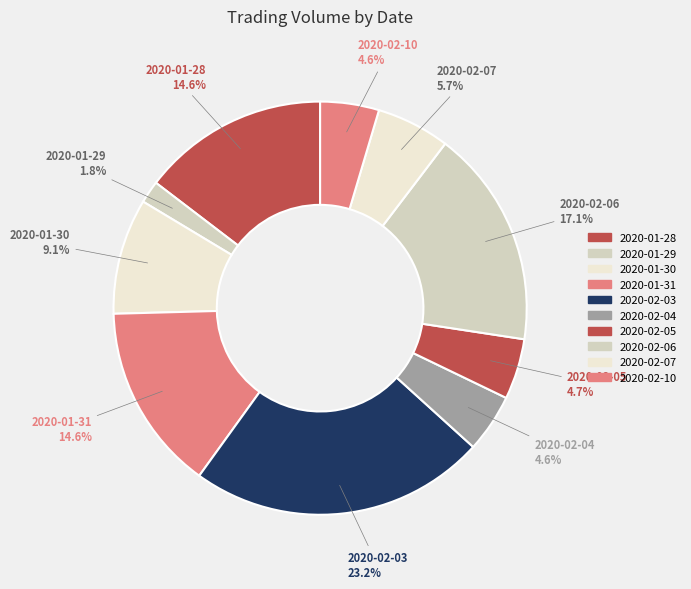

Is it true that 2020-01-31 is 3% of the pie?

False